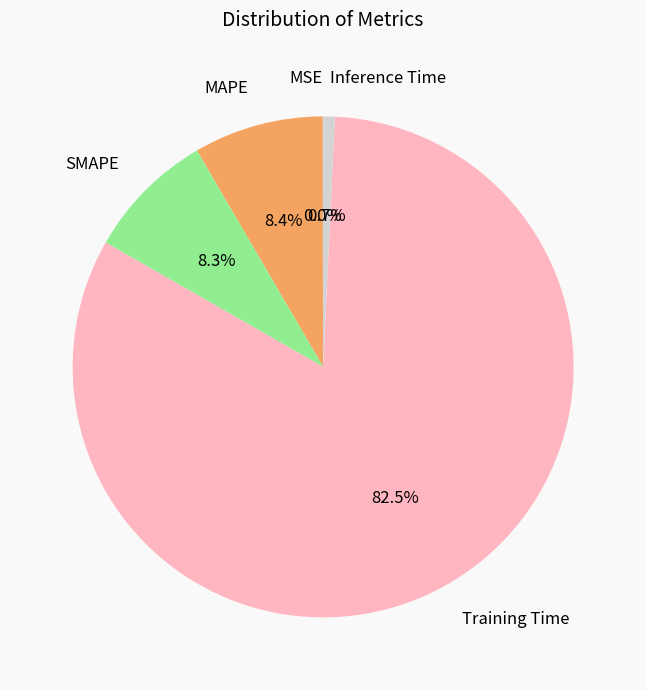

Which slice represents more than half of the pie?

Training Time